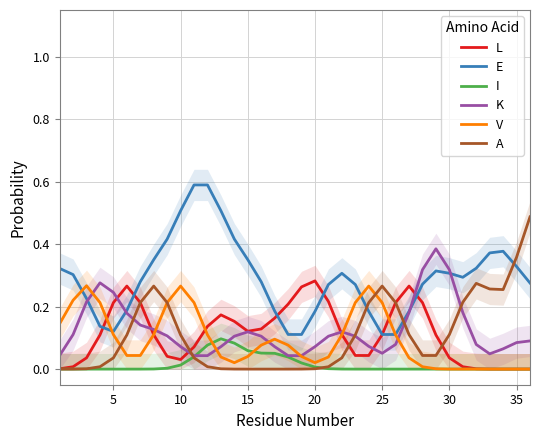

At how many categories does at least one series exceed 0?

36